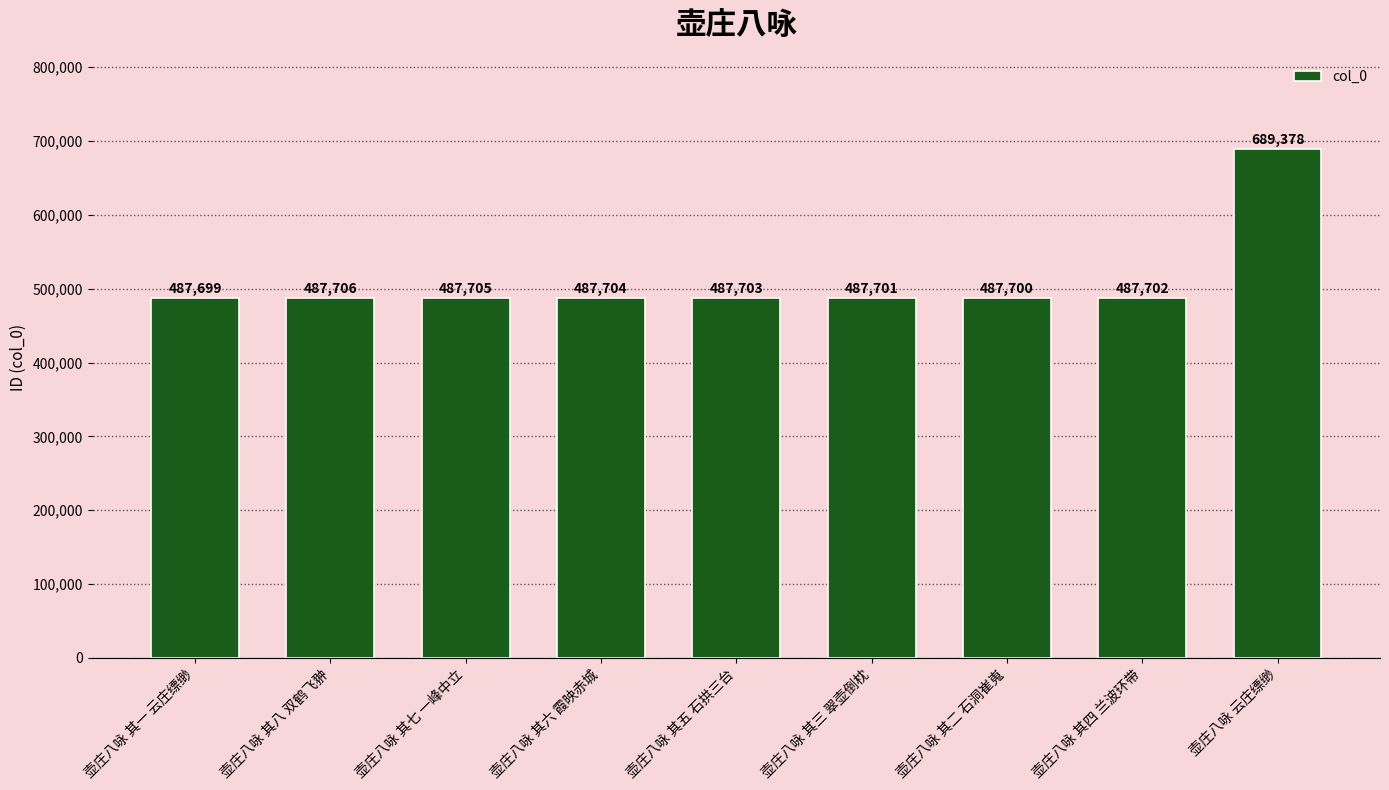

What is the label of the 6th bar from the left?

壶庄八咏 其三 翠壶倒枕